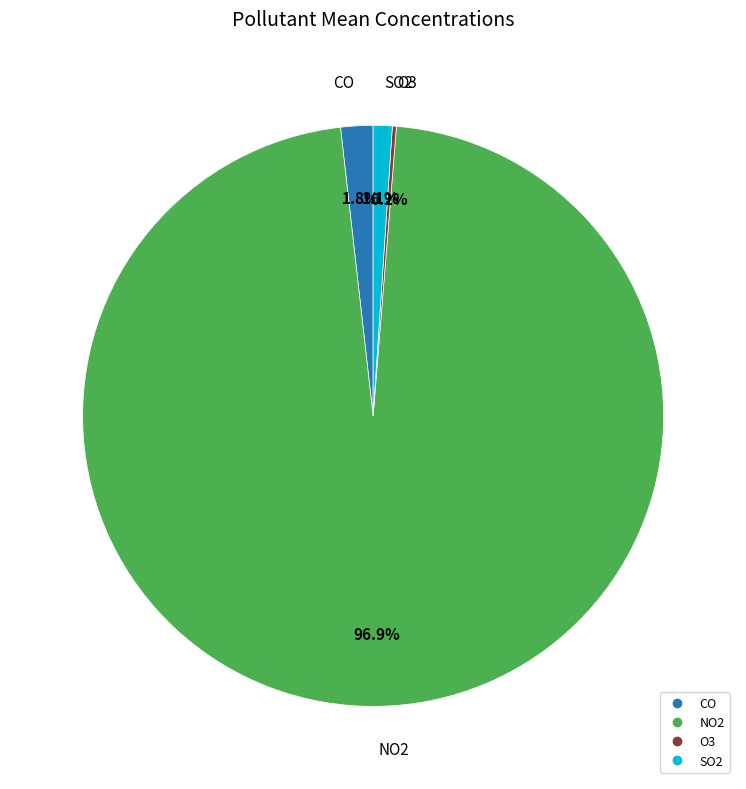

To the nearest percent, what is the difference between the largest and smallest slice percentages?

97%